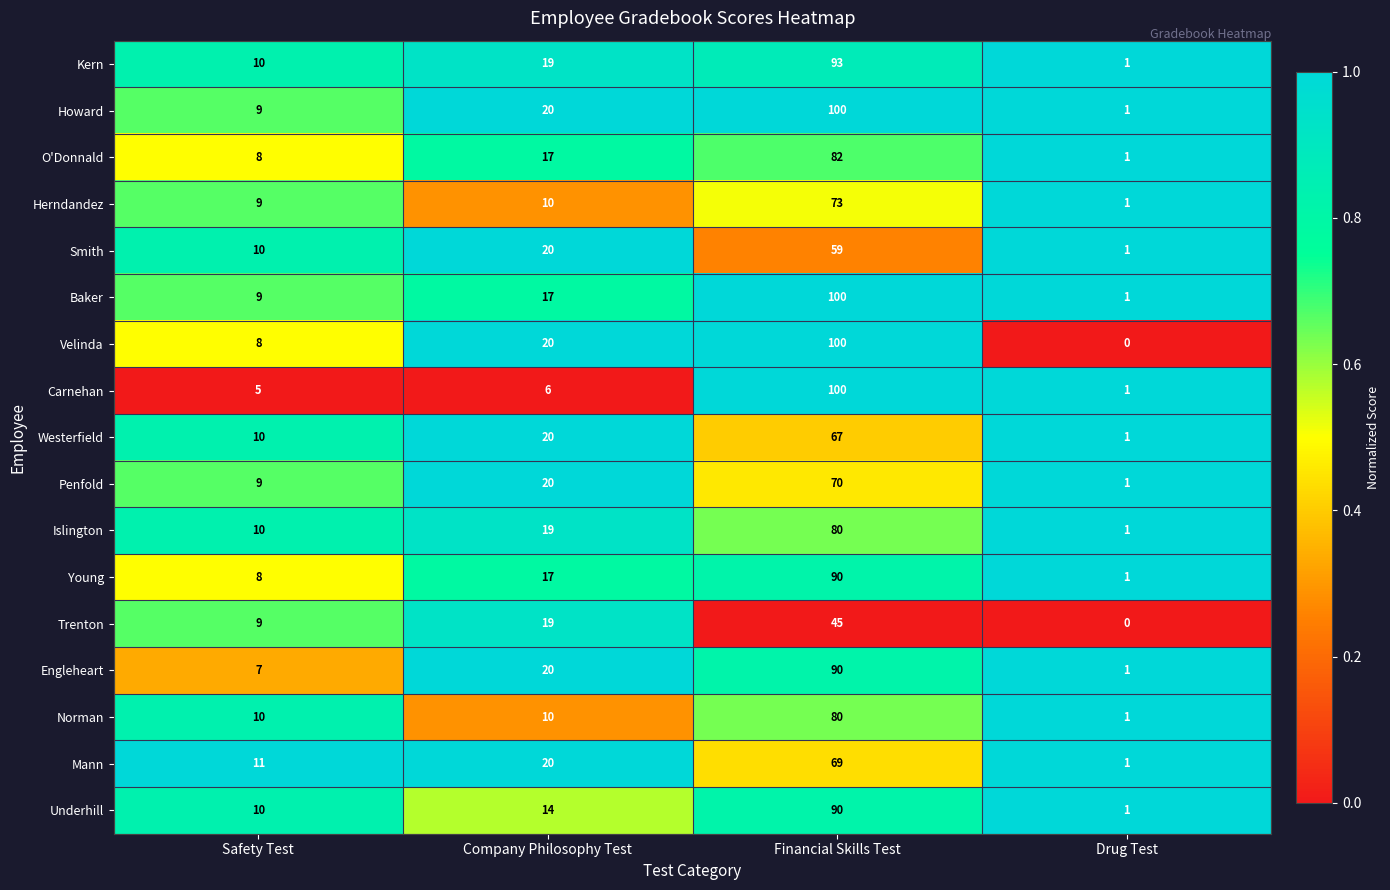

At which category does the chart reach its minimum across all series?

Drug Test